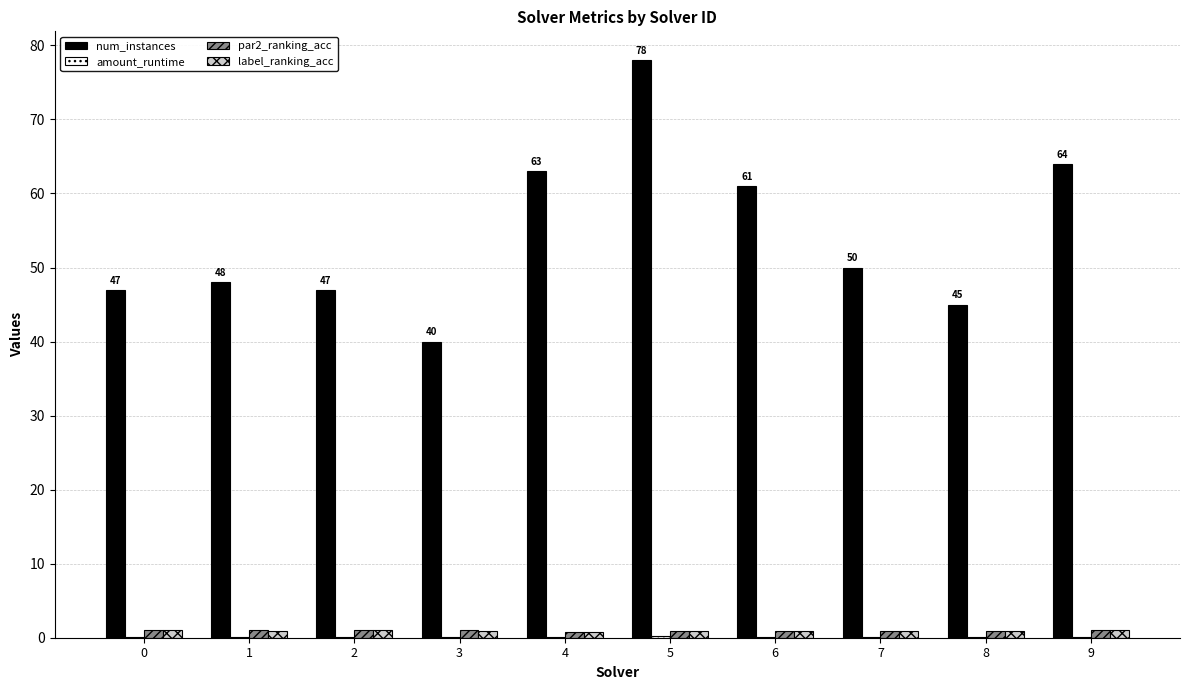

Which label corresponds to the largest value in the chart?

5